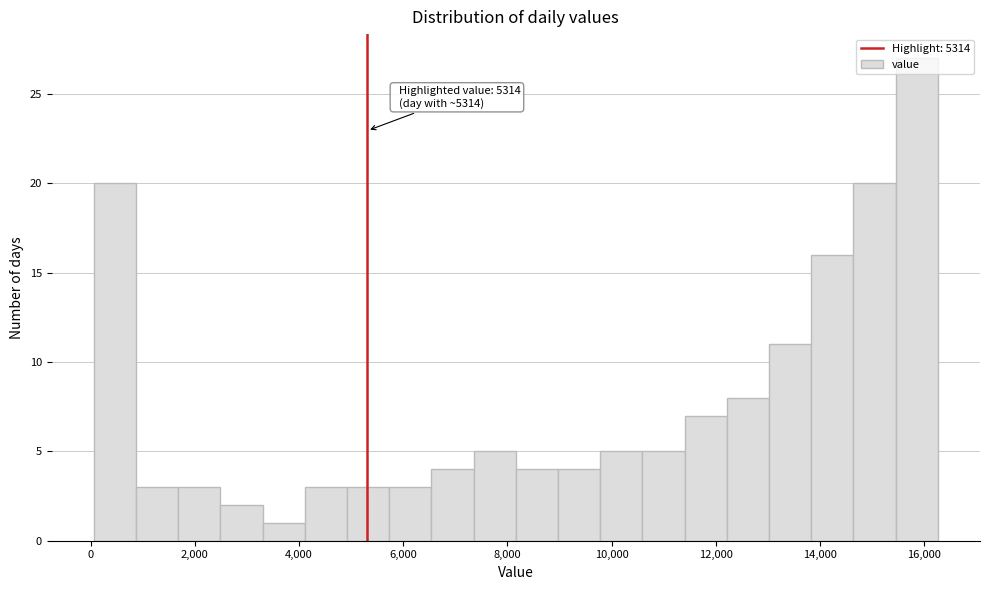

Which range on the x-axis has the tallest bar?

15400 to 16200